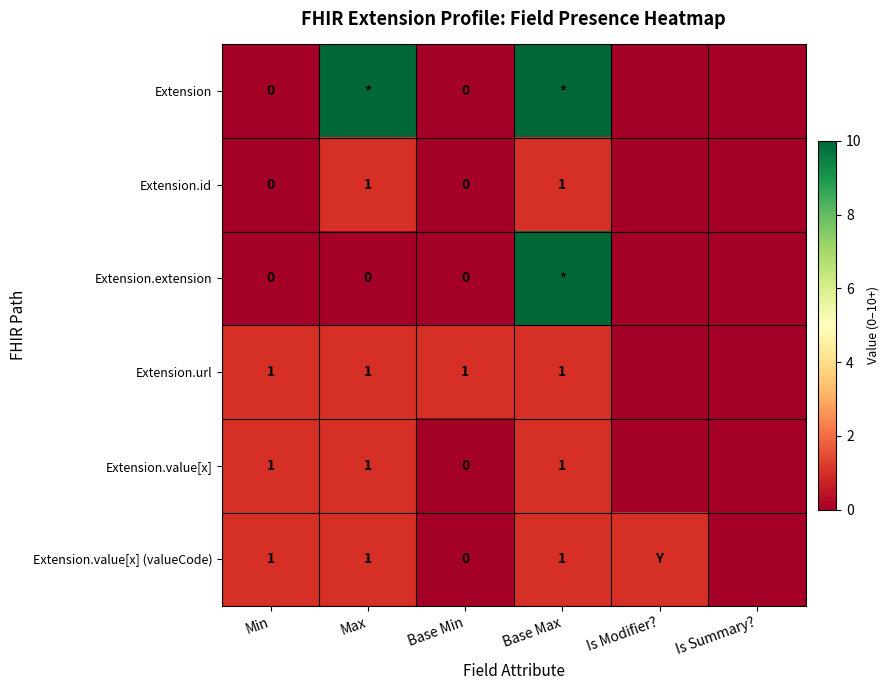

The Extension.id series shows 1 at Base Max. True or false?

True